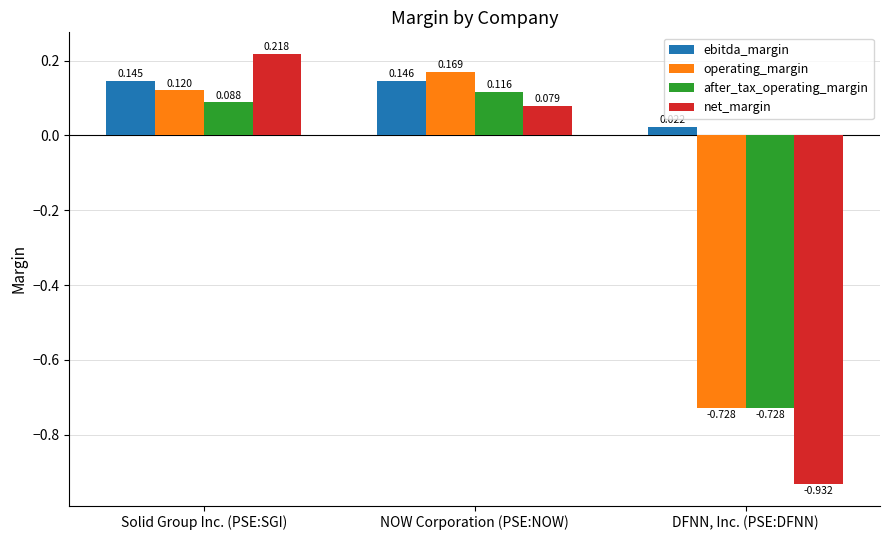

What is the label of the 1st bar from the right?

DFNN, Inc. (PSE:DFNN)